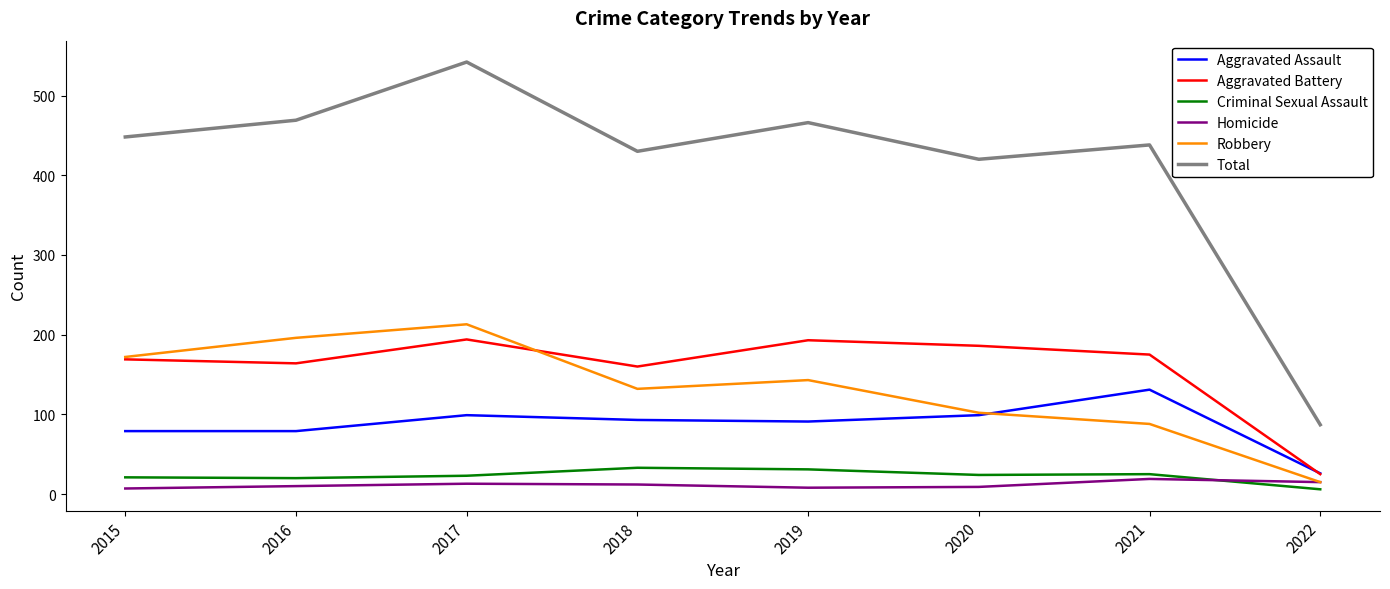

What is the greatest value displayed?

542